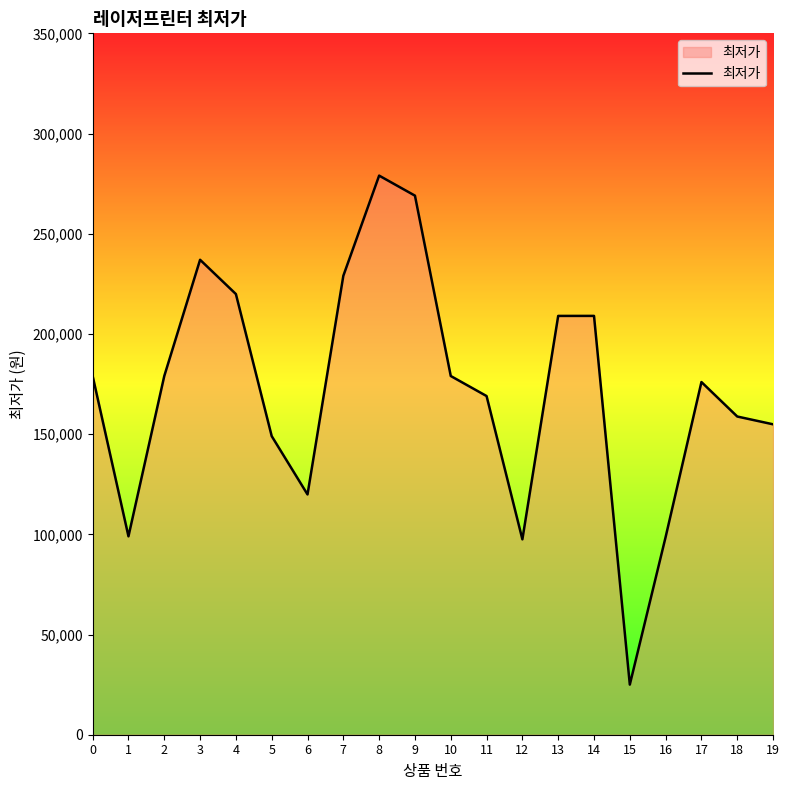

Between 13 and 16, which is larger?

13